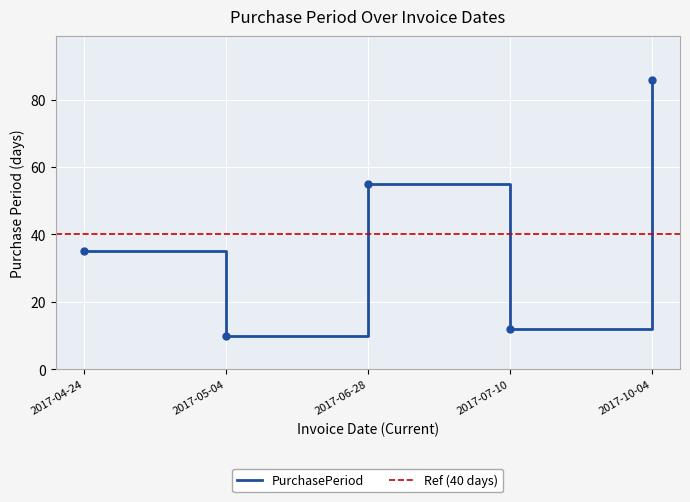

How many data points does each series have?

5